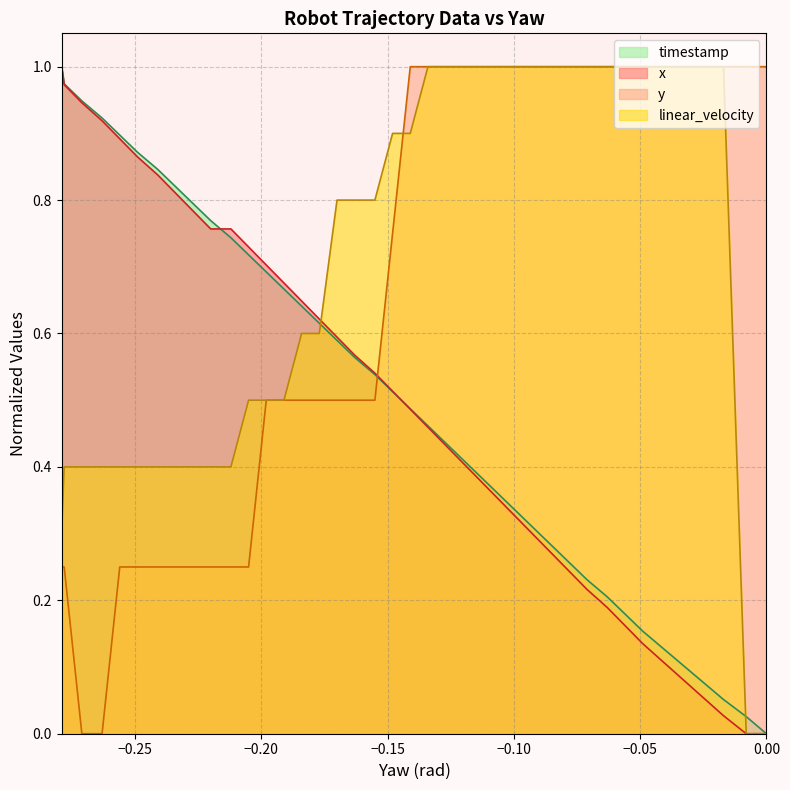

How many times do timestamp and y cross each other?

1